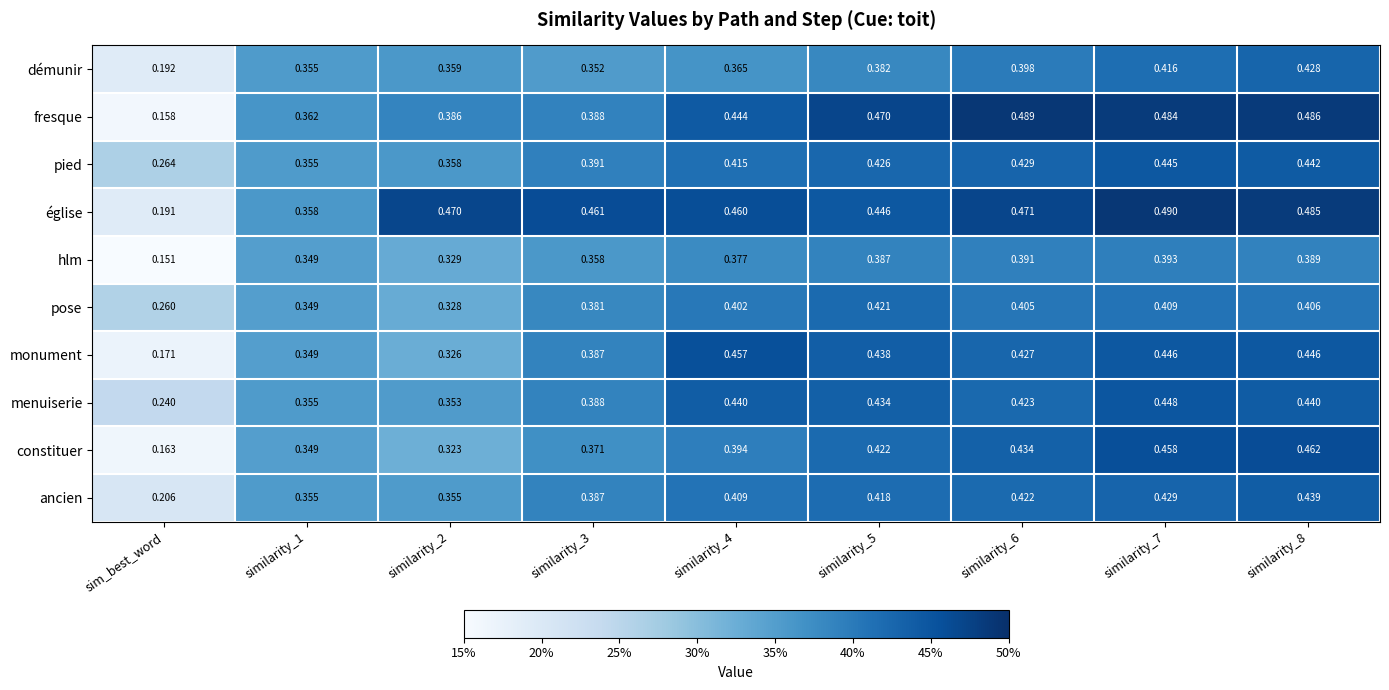

Where is hlm nearest to the value 0?

sim_best_word